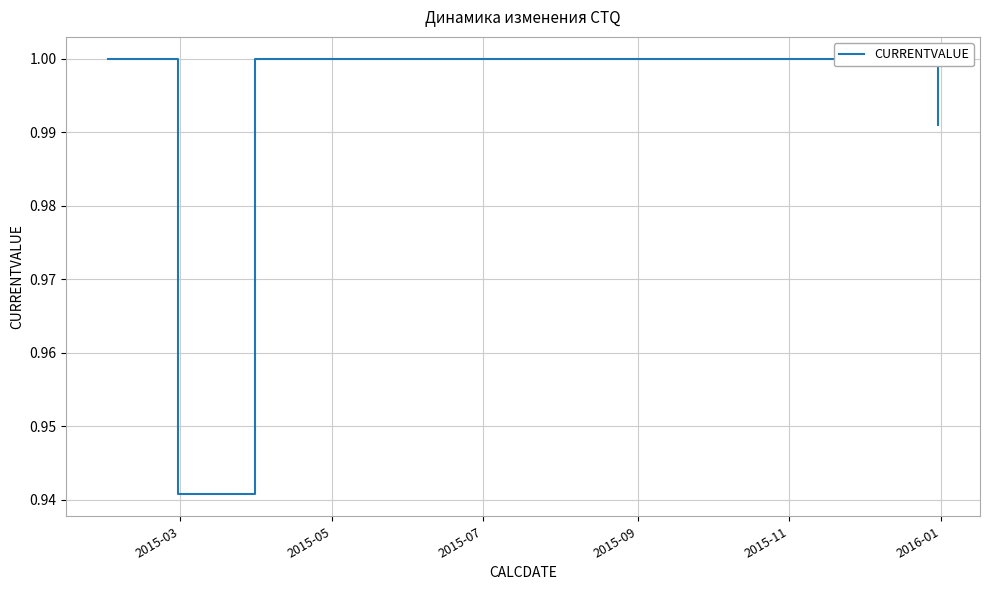

At which category does the chart reach its peak across all series?

2015-03